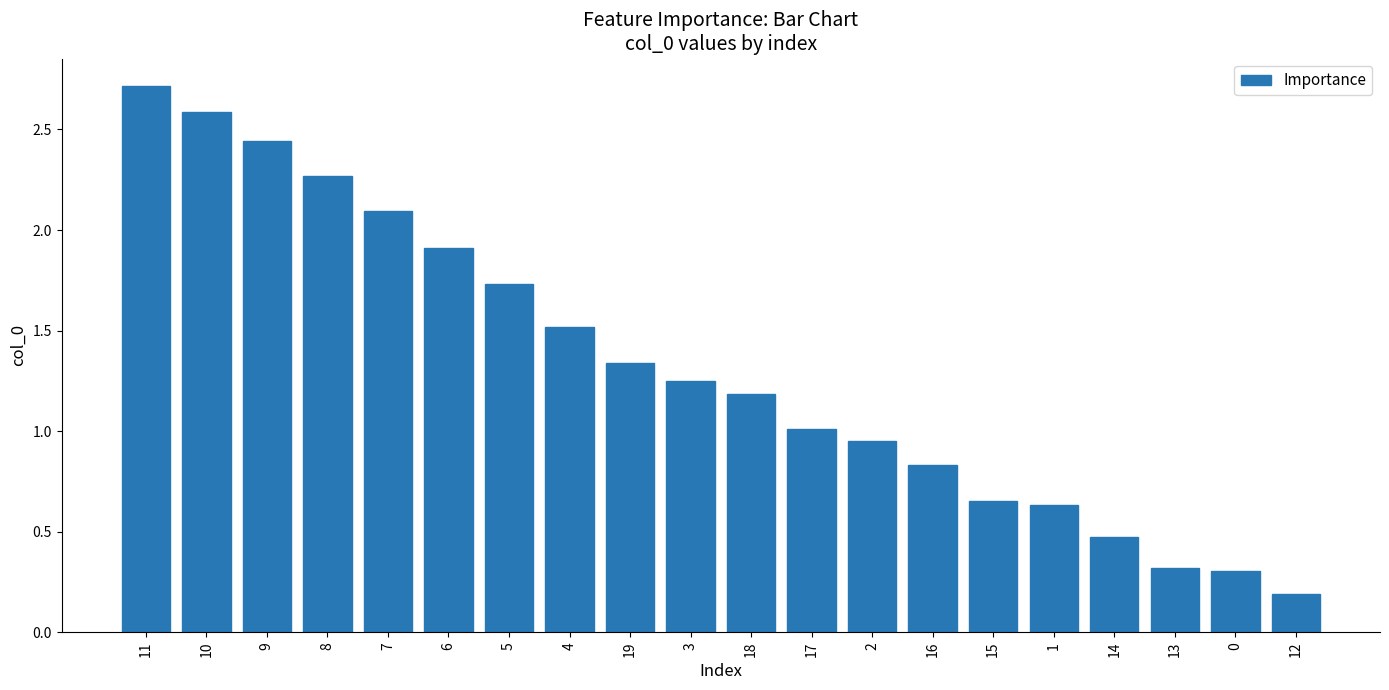

What value does the data have at 14?

0.5